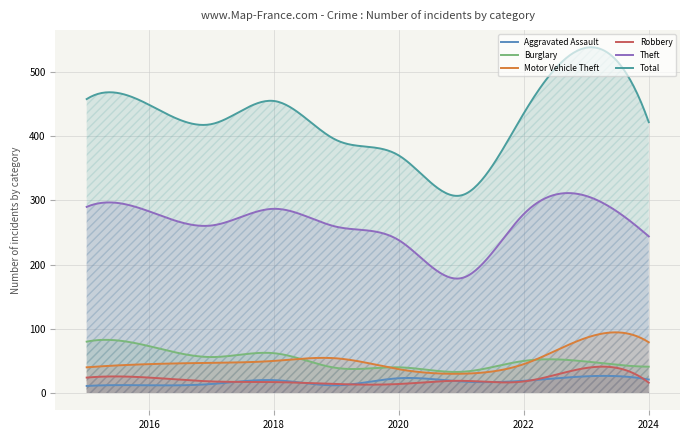

What is the average value of the Burglary series?

51.6